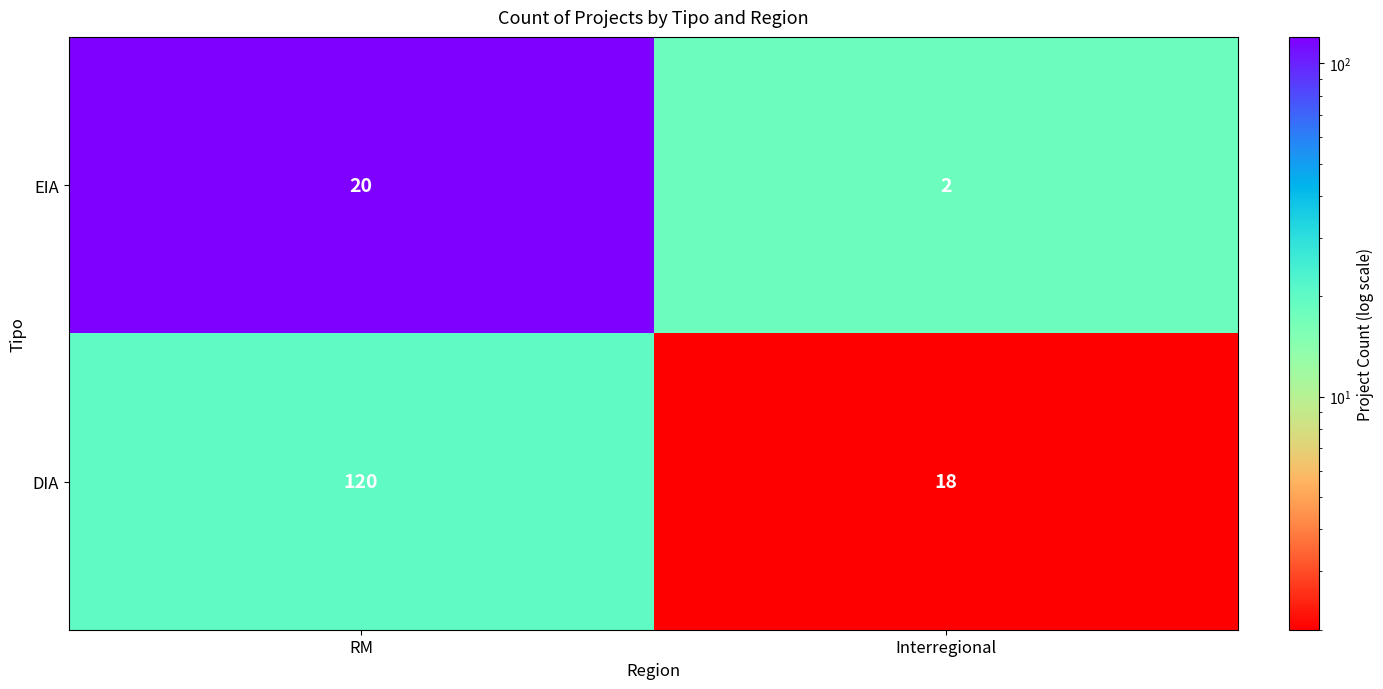

Is it true that EIA equals 2 at Interregional?

True